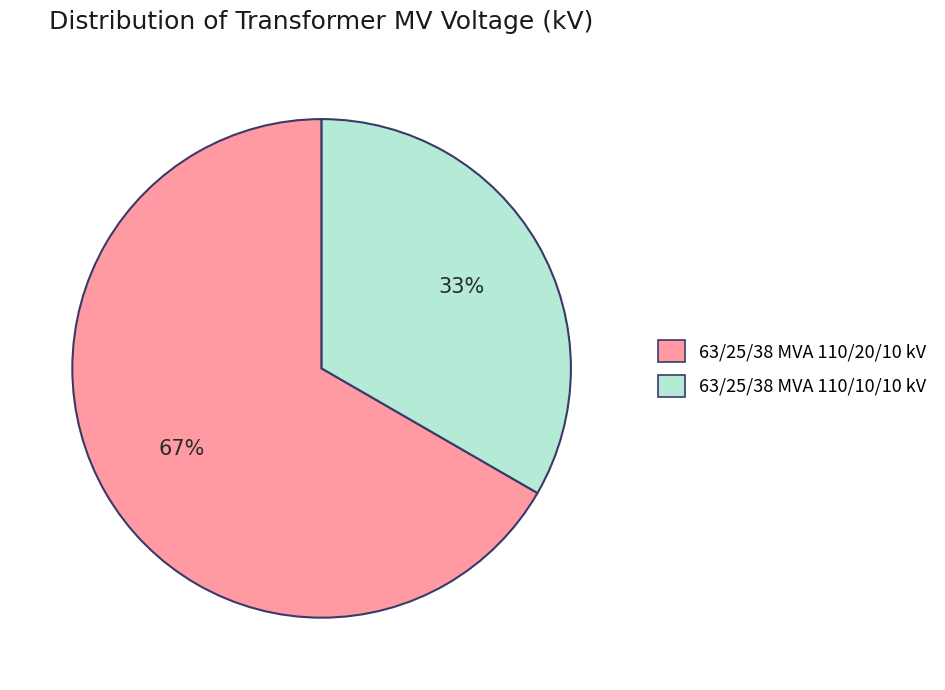

To the nearest percent, what is the combined percentage of 63/25/38 MVA 110/10/10 kV and 63/25/38 MVA 110/20/10 kV?

100%